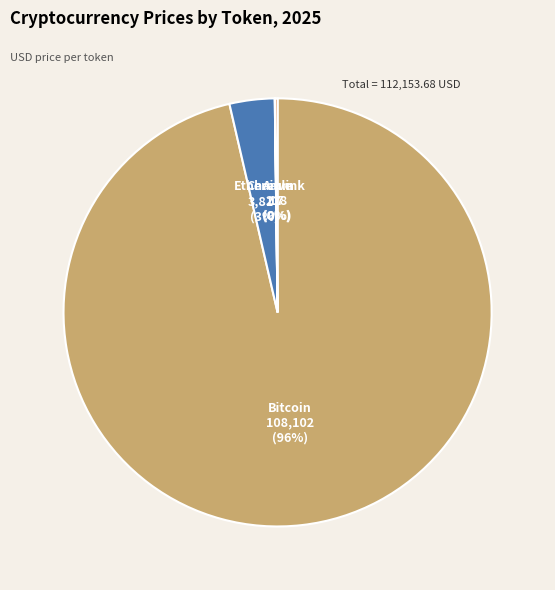

Does any single category account for the majority?

Yes